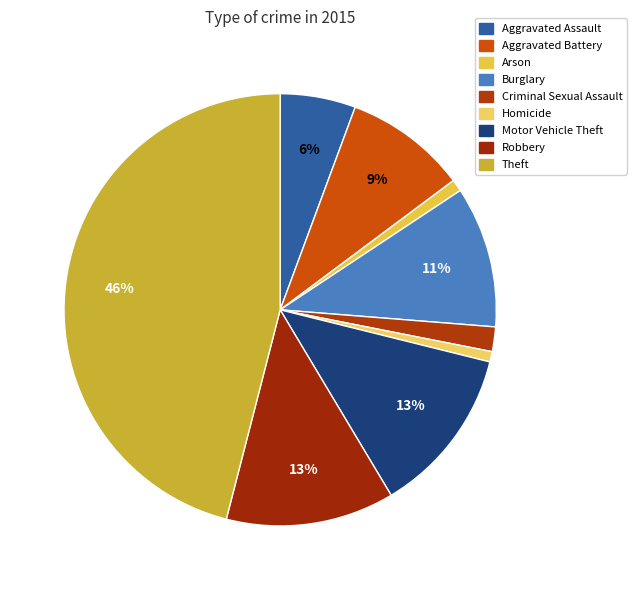

Which slice is the largest?

Theft